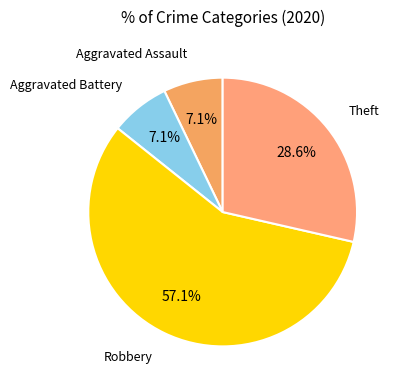

What is the largest slice in the pie chart?

Robbery